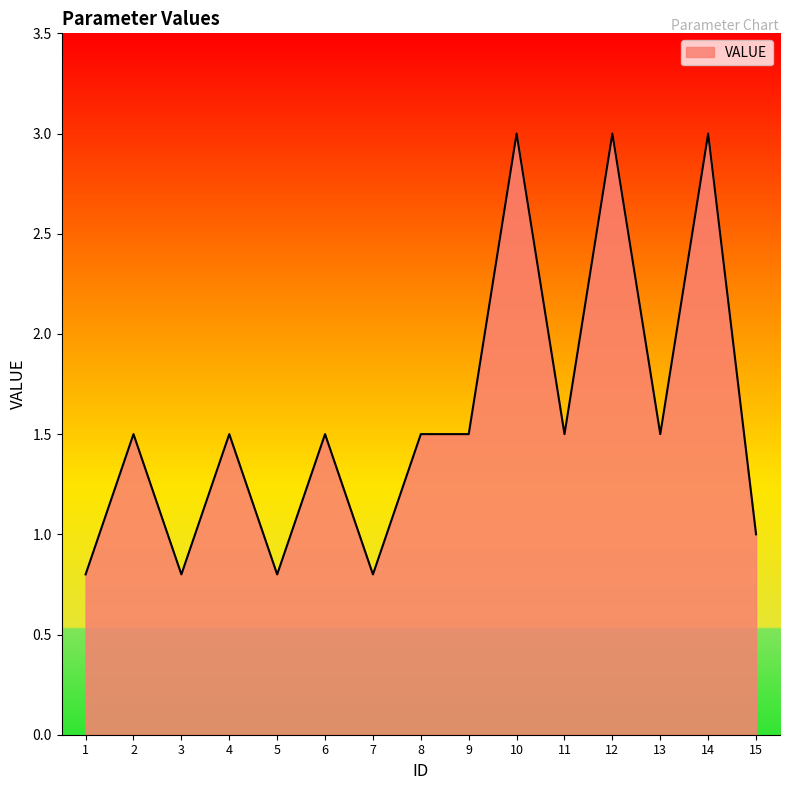

Does the chart have visible grid lines?

No